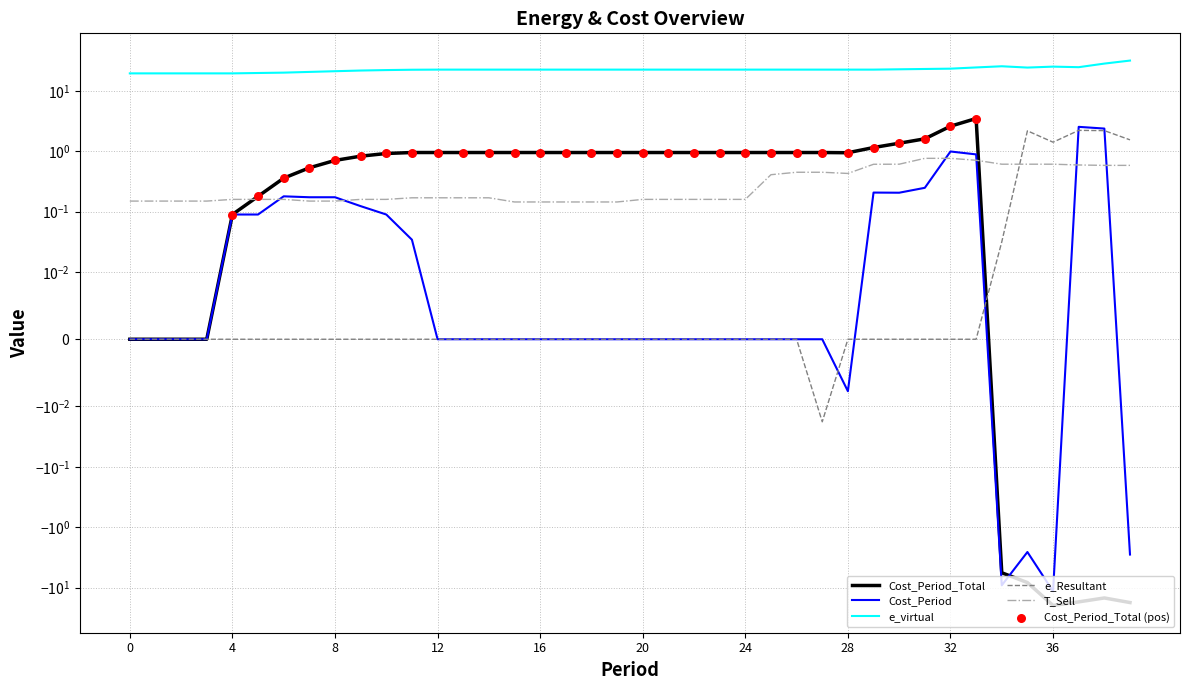

Which series reaches the minimum Y coordinate?

Cost_Period_Total